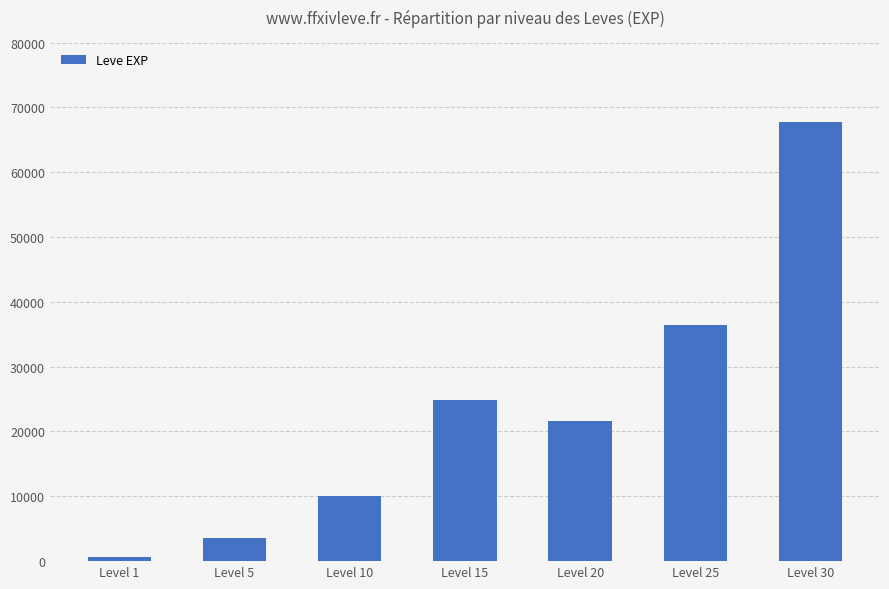

What is the value of the 5th bar from the left?

21600